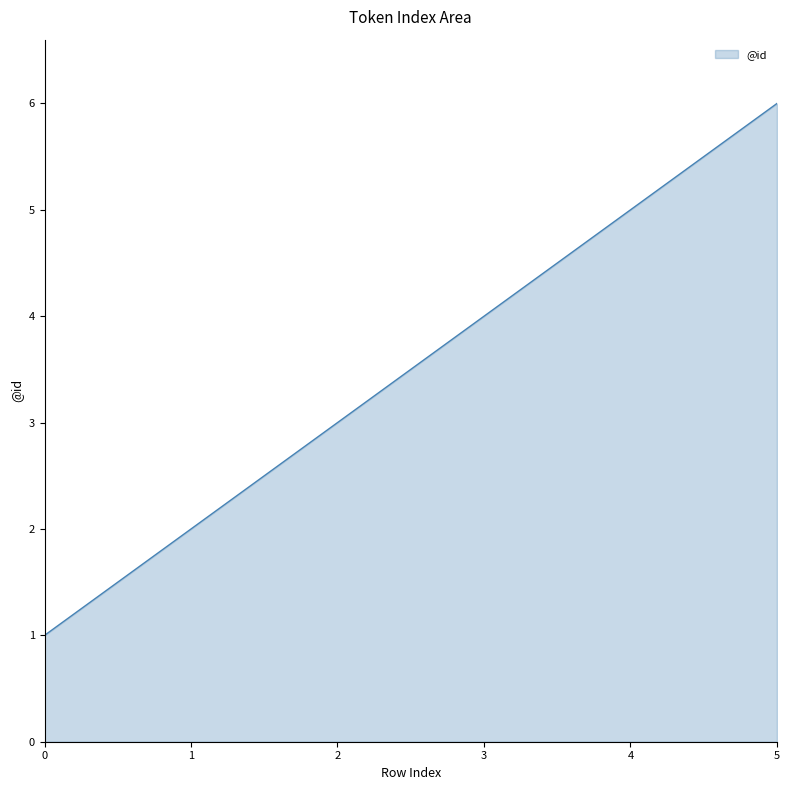

What is the sum of all values?

21